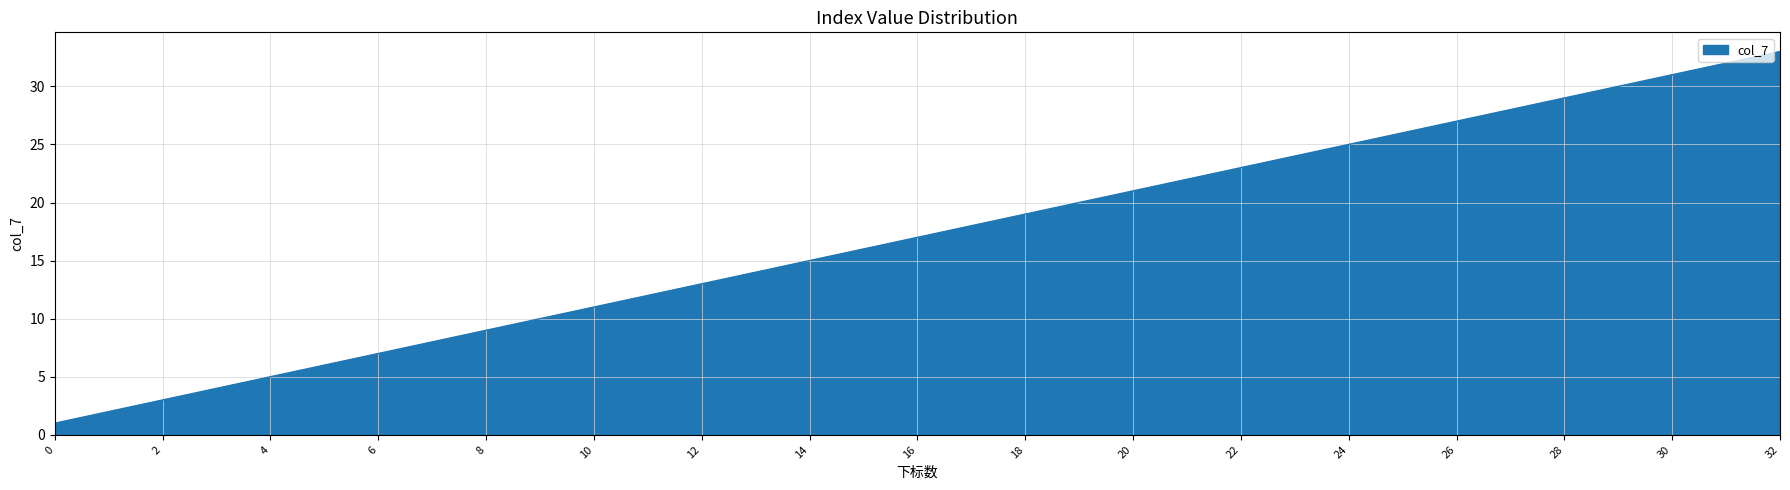

What value does the data have at 30?

31